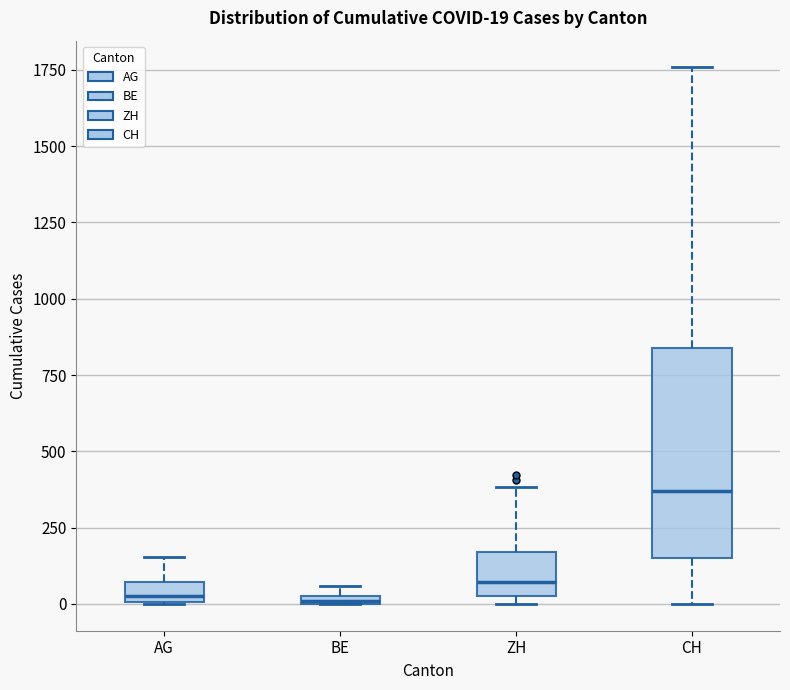

Which box's median line is the highest?

CH